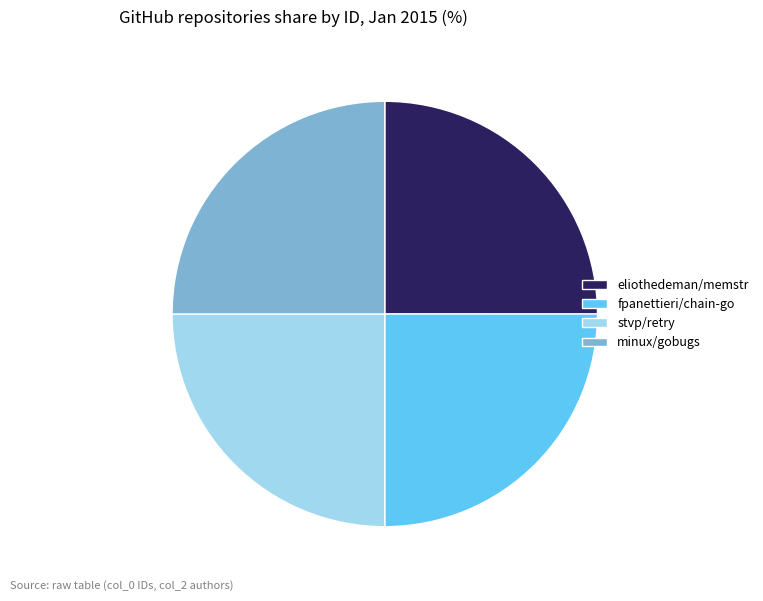

Is it true that minux/gobugs is 25% of the pie?

True